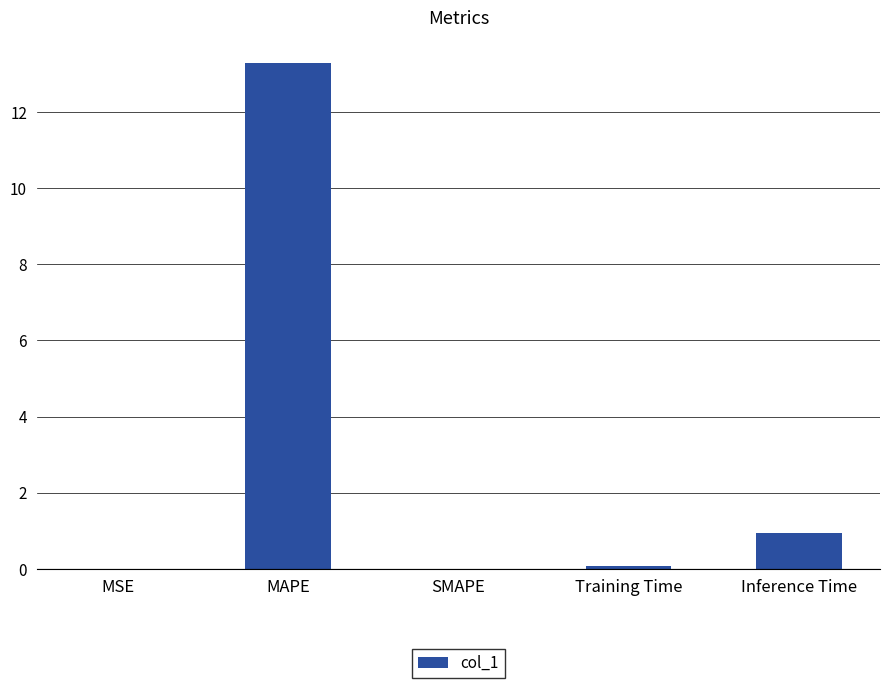

What is the sum of the values at SMAPE and Training Time?

0.1